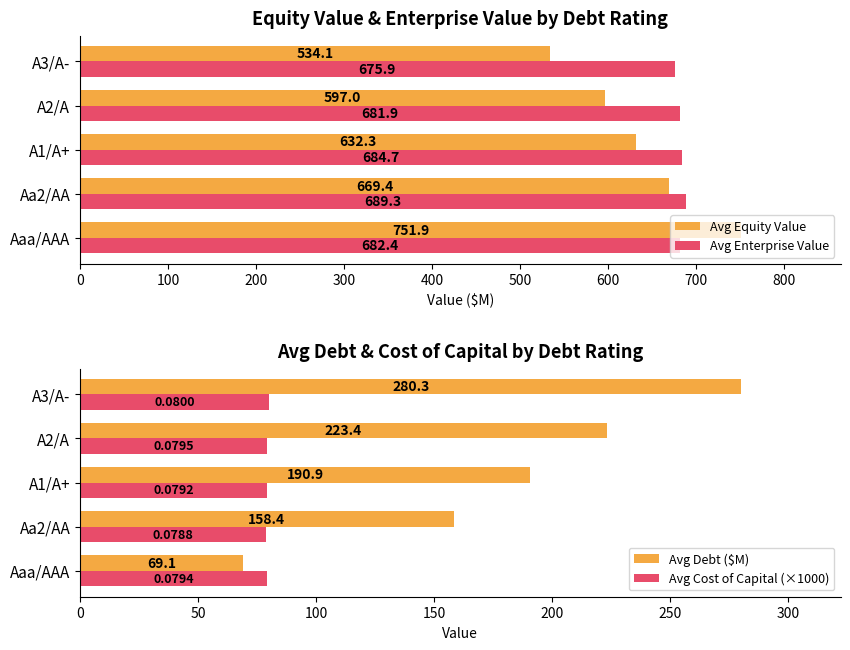

How many values in the Avg Equity Value series exceed 632?

3